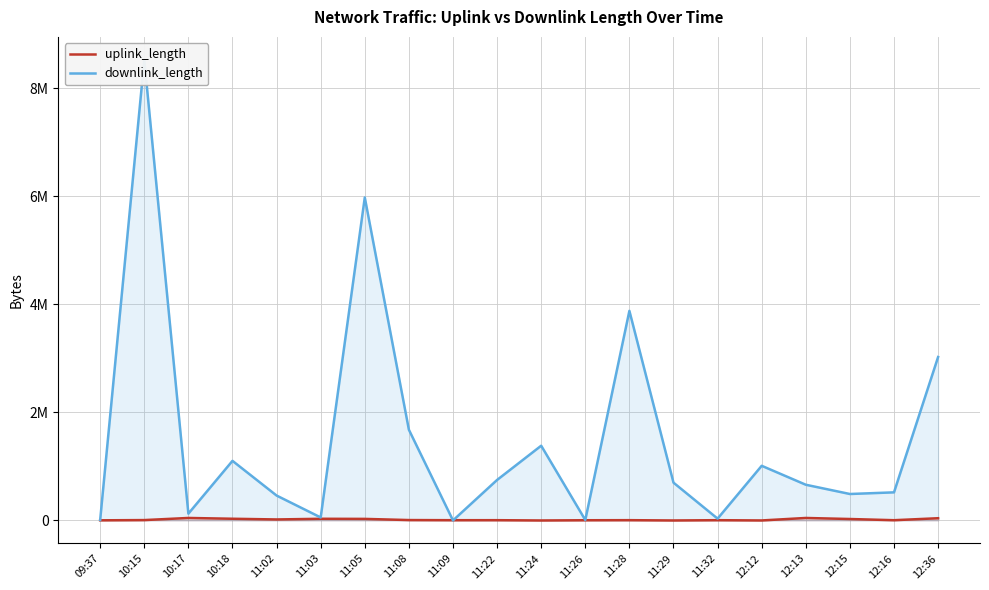

Between 11:29 and 12:12, which is larger?

12:12